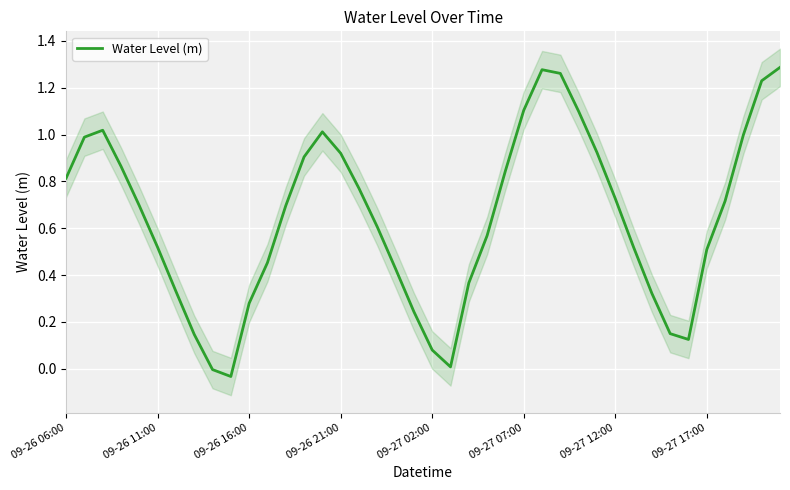

How many distinct data groups are displayed?

1